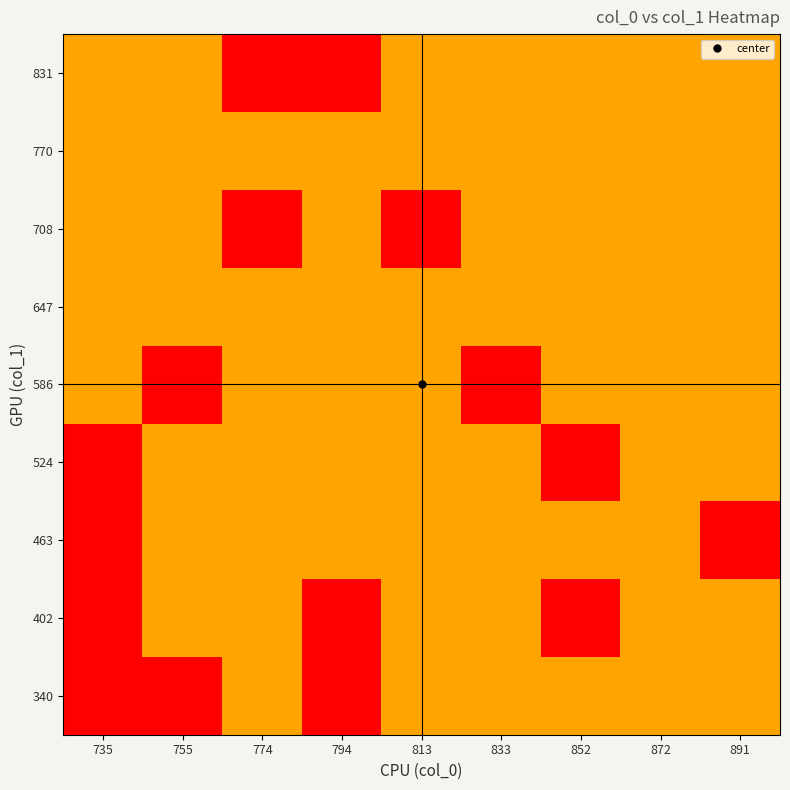

How many series are shown in this chart?

9